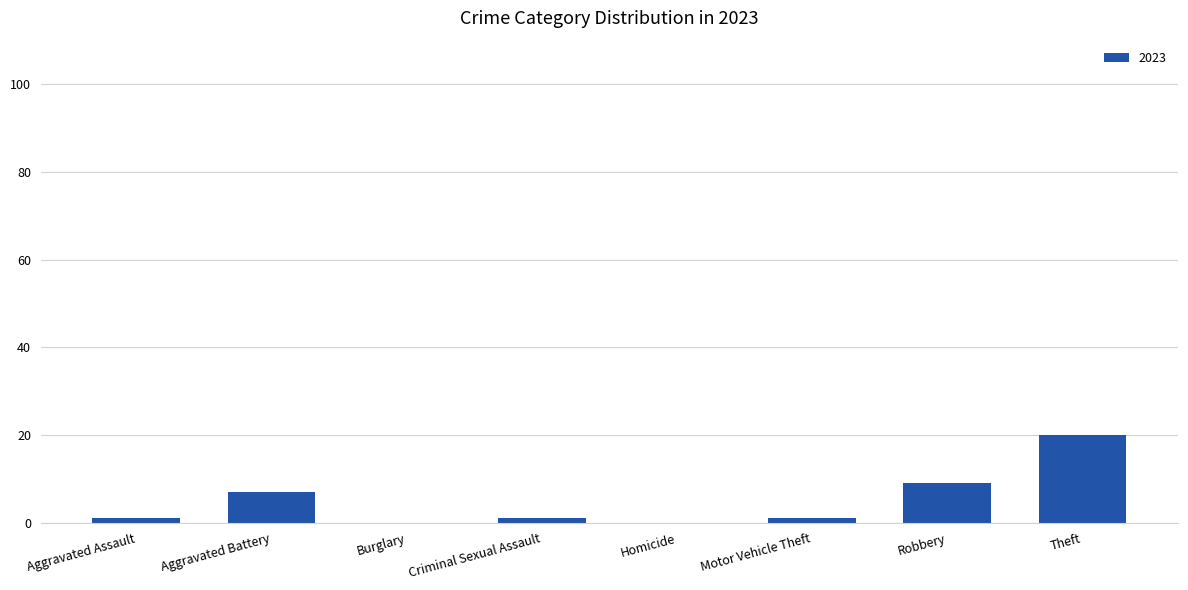

What is the maximum value shown in the chart?

20